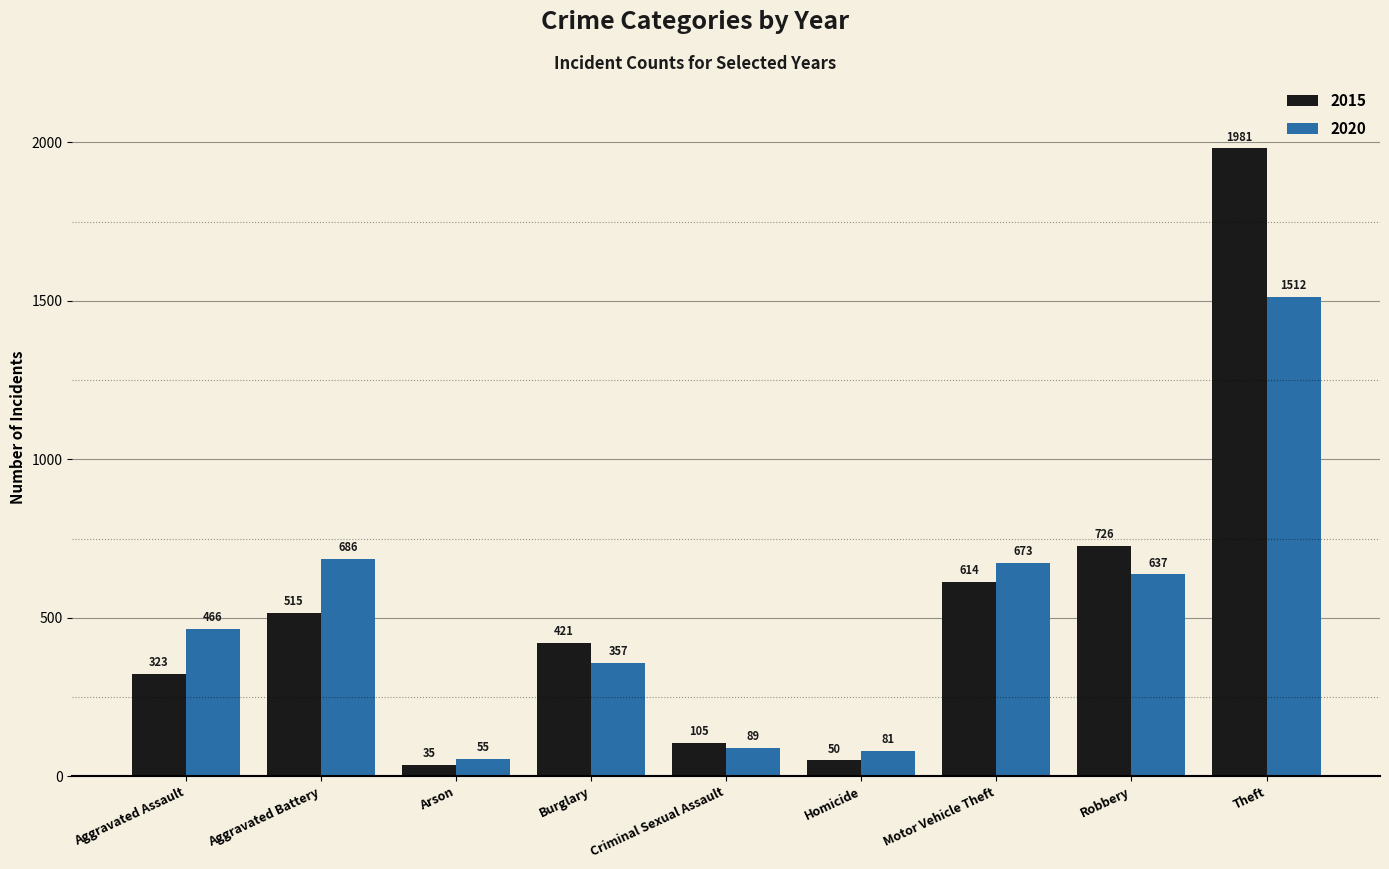

What position from the left is Aggravated Battery?

2